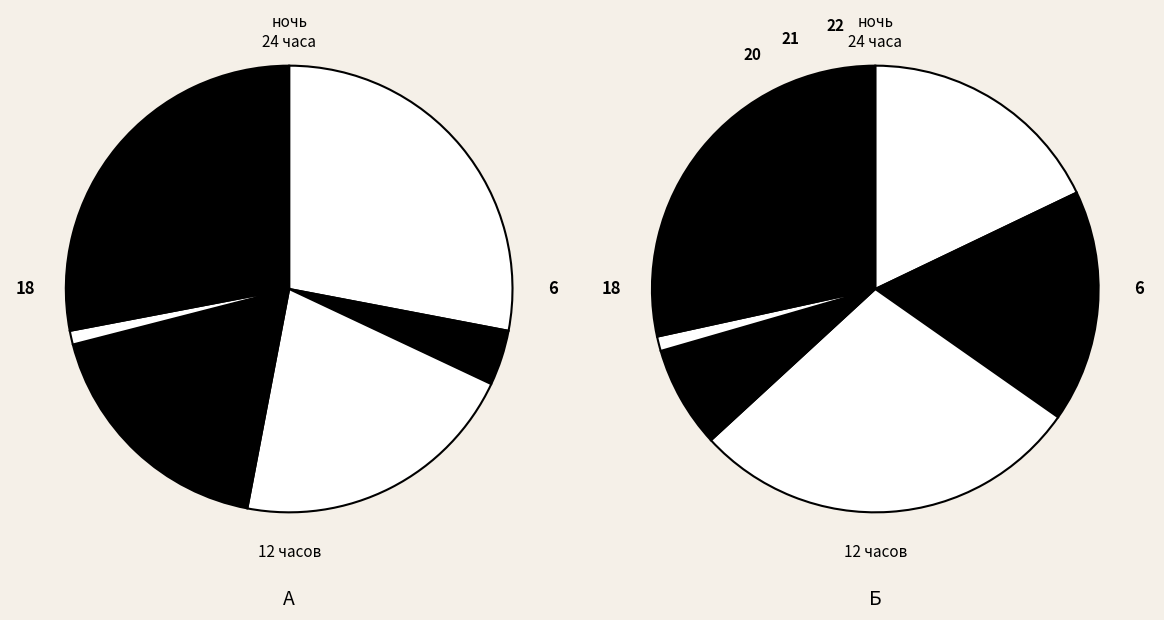

Does any single category account for the majority?

No